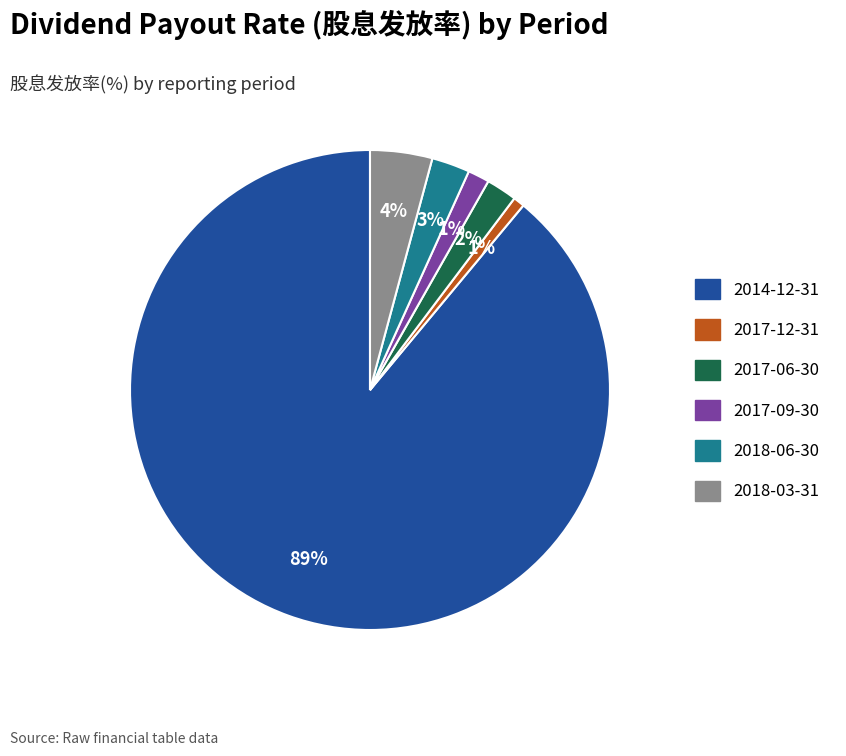

Does 2014-12-31 account for over 50% of the chart?

Yes